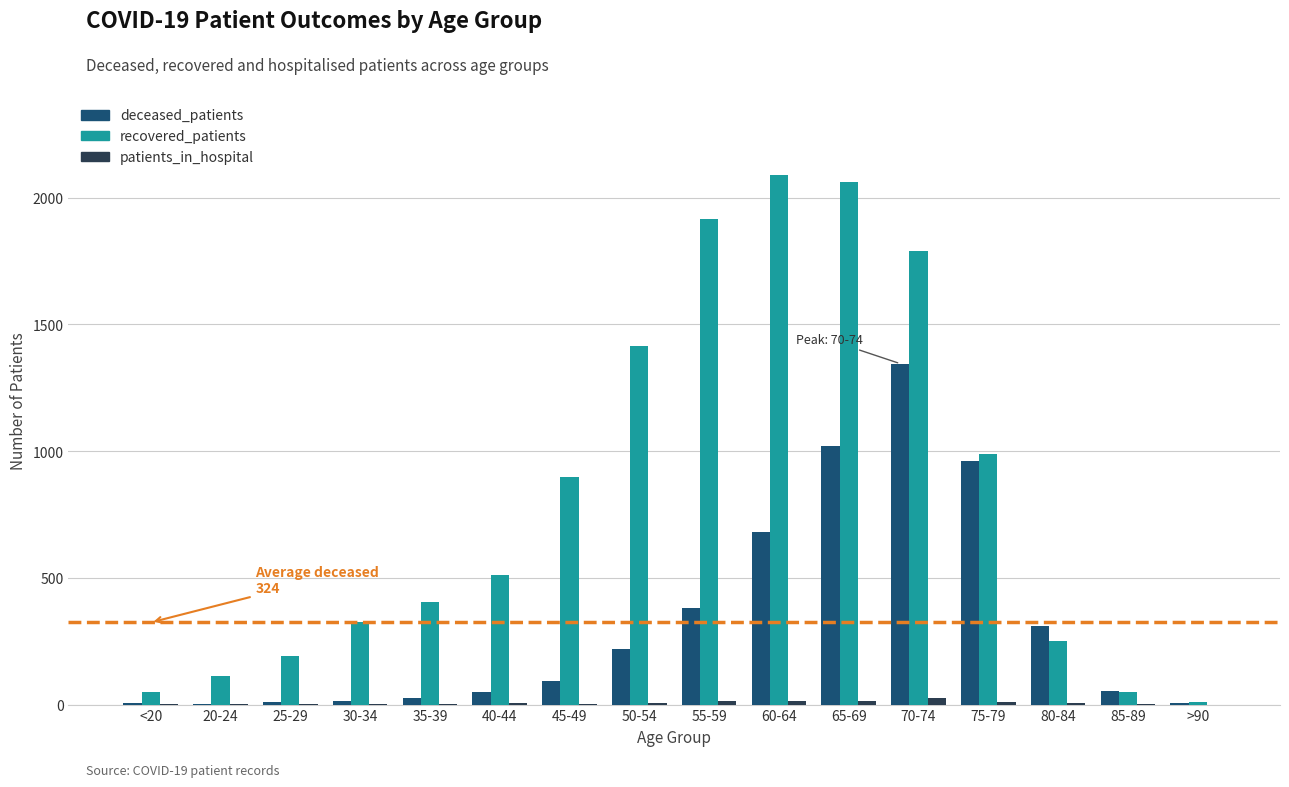

What is the total value across all series at 40-44?

567